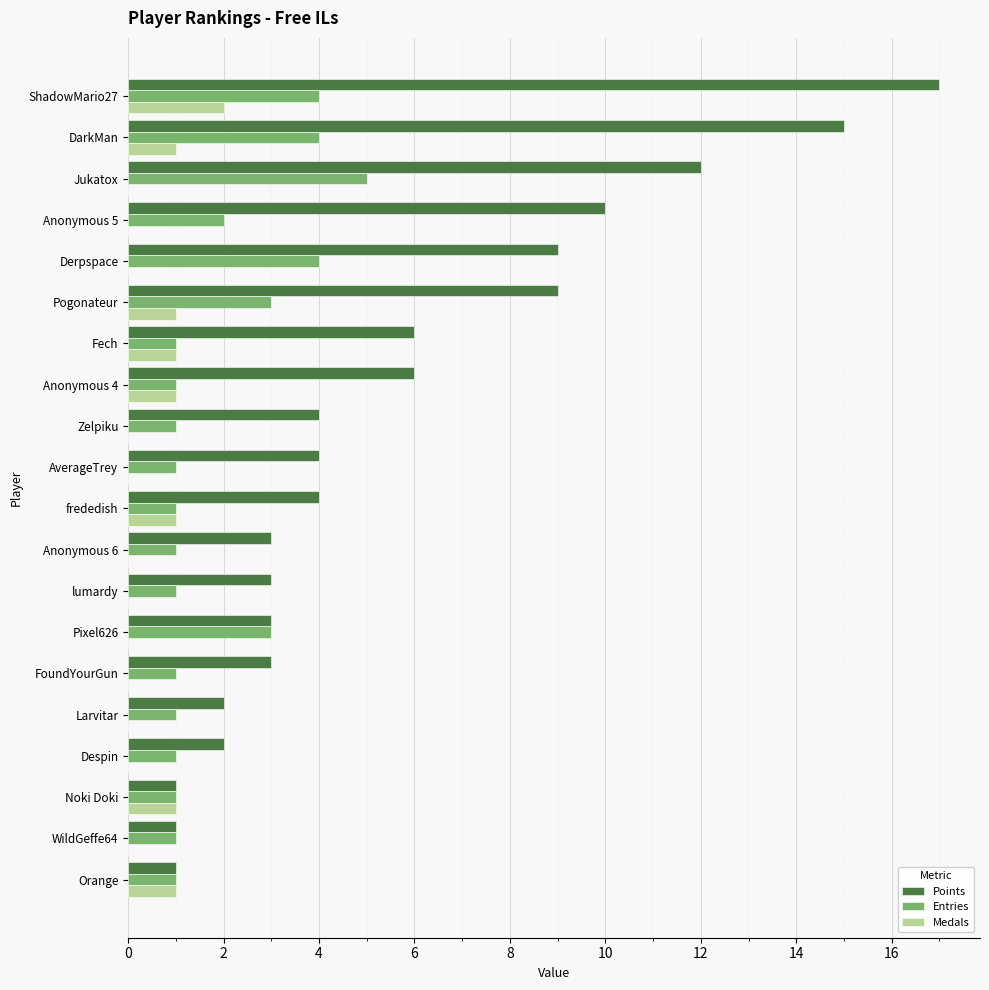

The Medals series shows 1 at Noki Doki. True or false?

True